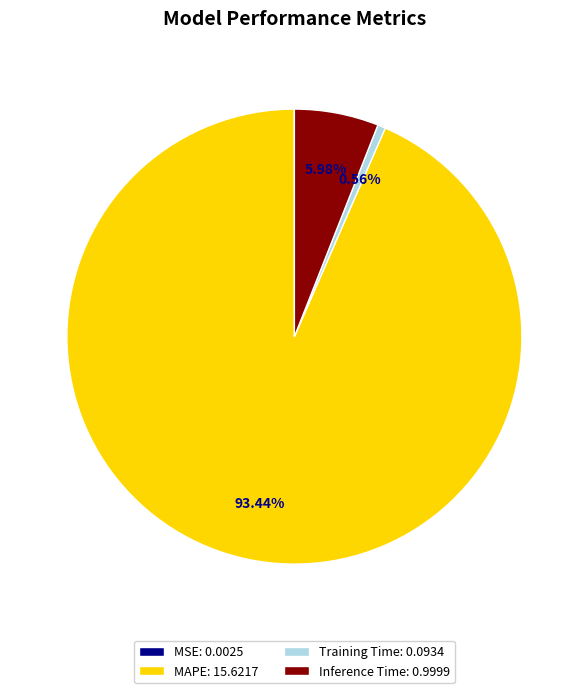

What portion of the pie excludes MAPE?

6.6%